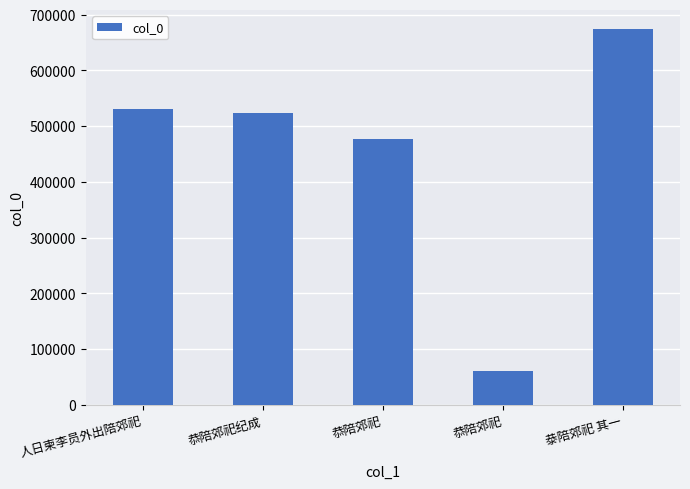

How many categories are shown in the chart?

5